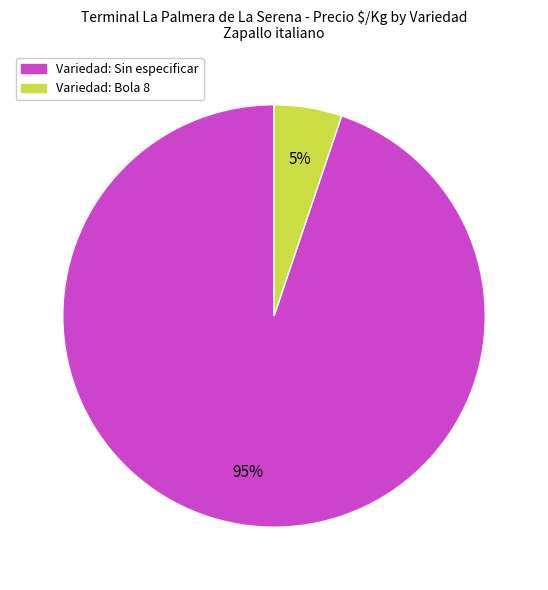

To the nearest percent, what is the difference between the largest and smallest slice percentages?

90%